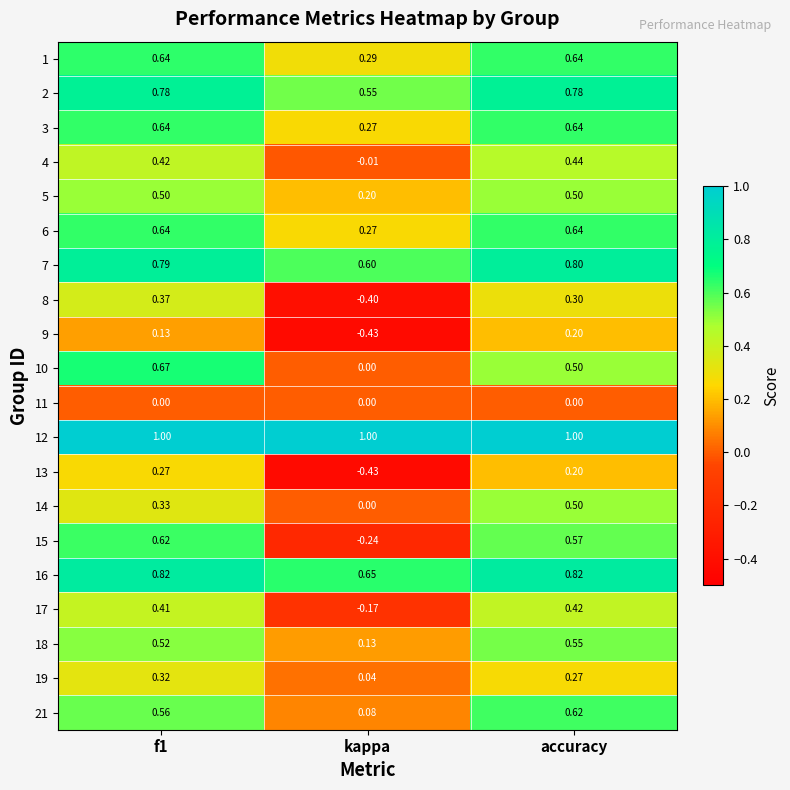

Is the value of 17 at f1 greater than the value of 6 at kappa?

Yes